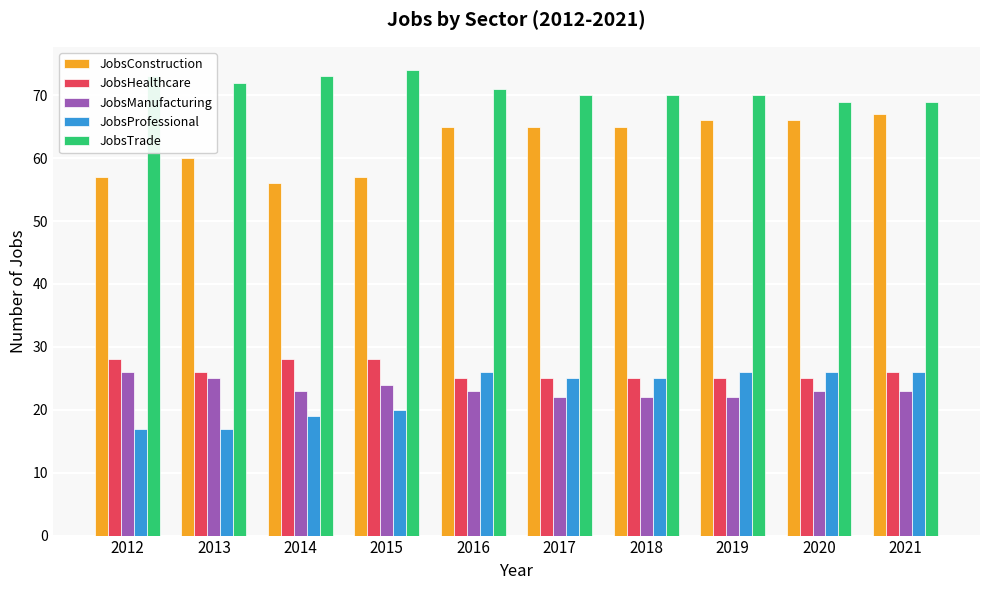

What is the difference between the maximum and second lowest values in the JobsTrade series?

5